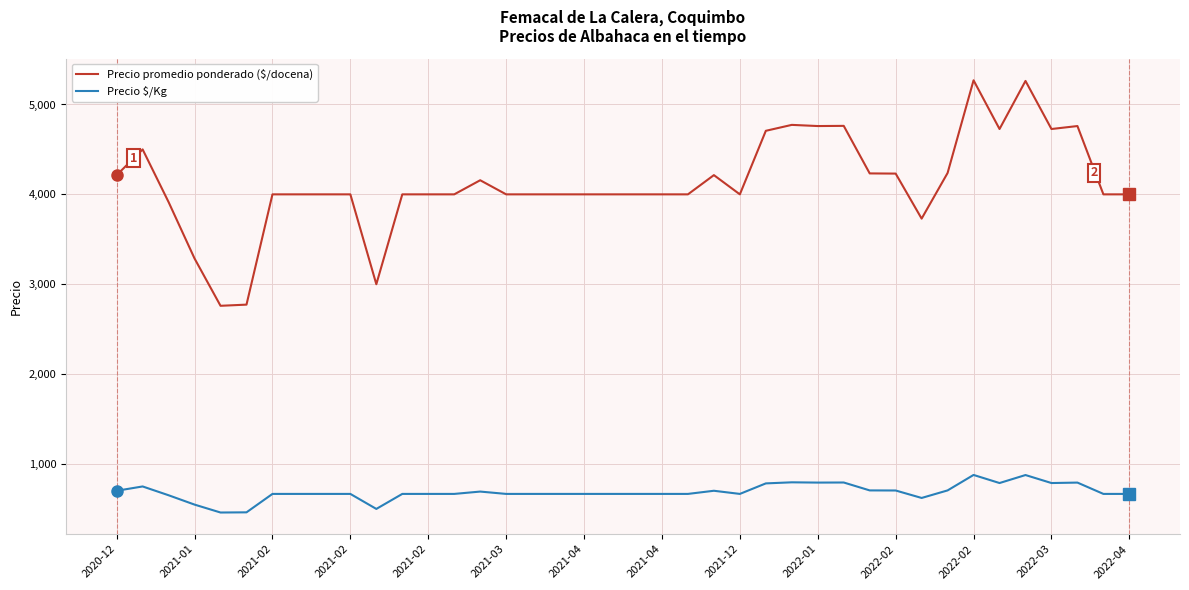

Which series has the largest range (max minus min)?

Precio promedio ponderado ($/docena)